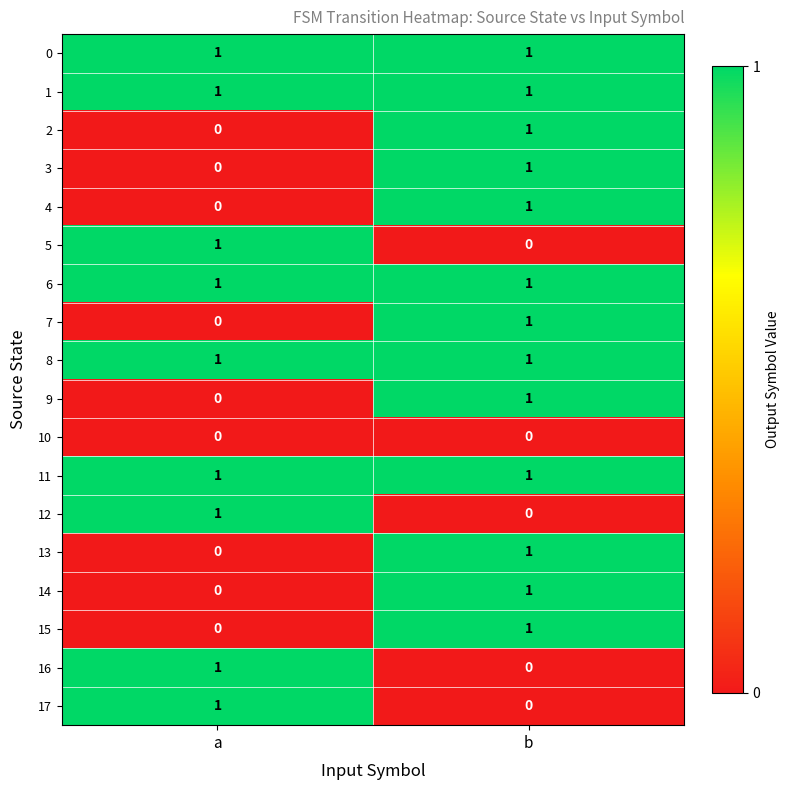

True or false: 7 has a value of 2 at b.

False